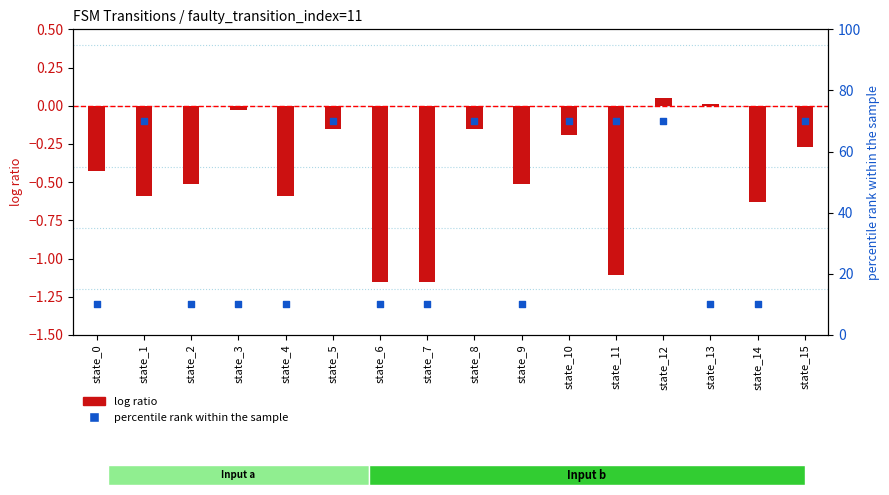

Which series has the largest total across all categories?

percentile rank within the sample